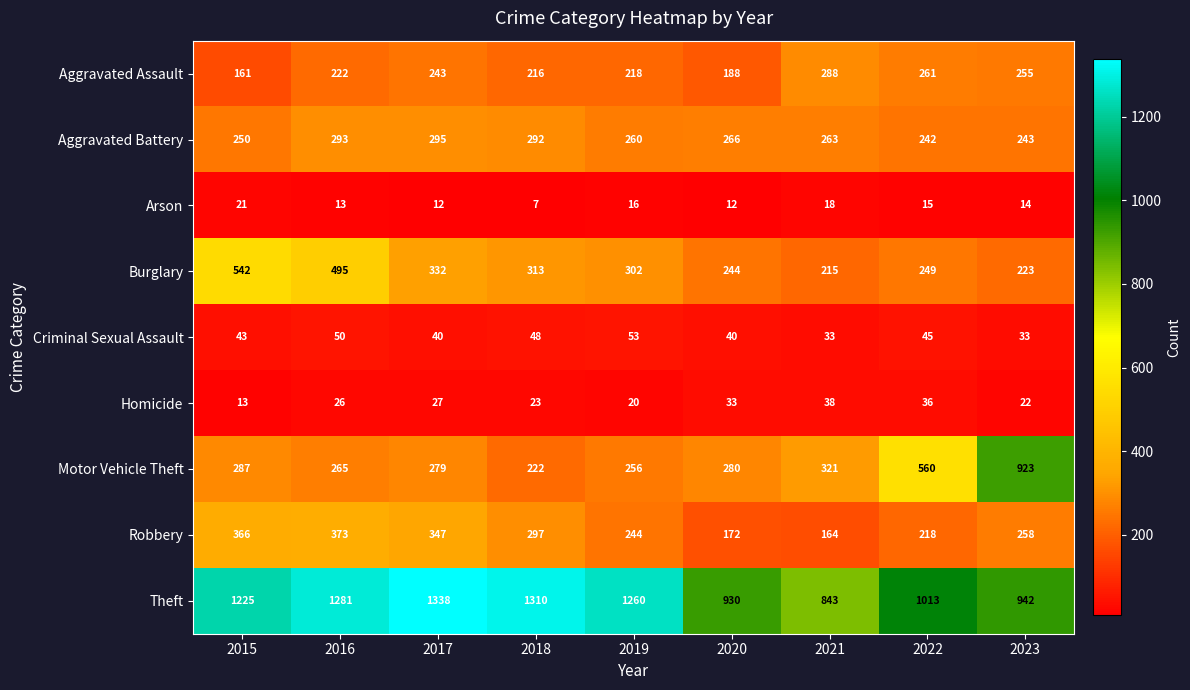

What is the greatest value displayed?

1338